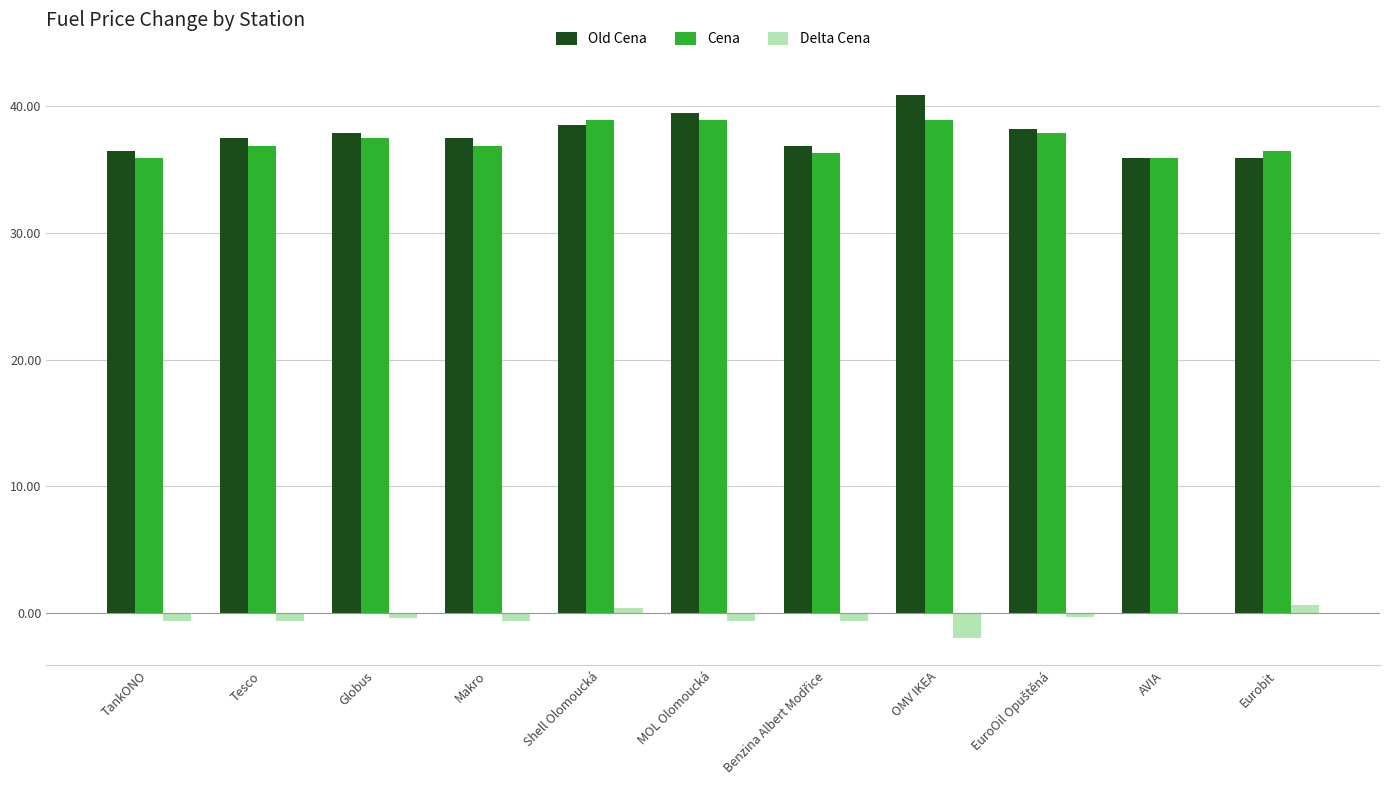

Is it true that Old Cena equals 35.9 at AVIA?

True